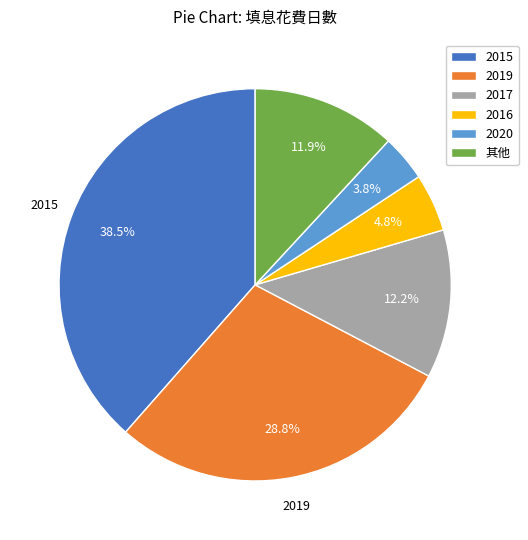

To the nearest percent, what is the difference between the largest and smallest slice percentages?

35%